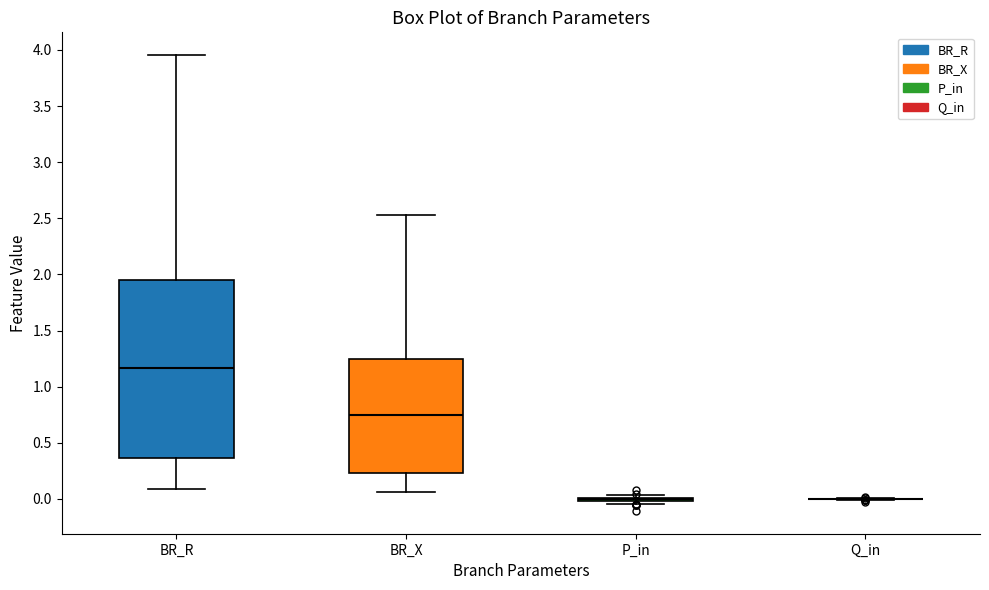

Which box is the tallest, from its lower edge to its upper edge?

BR_R